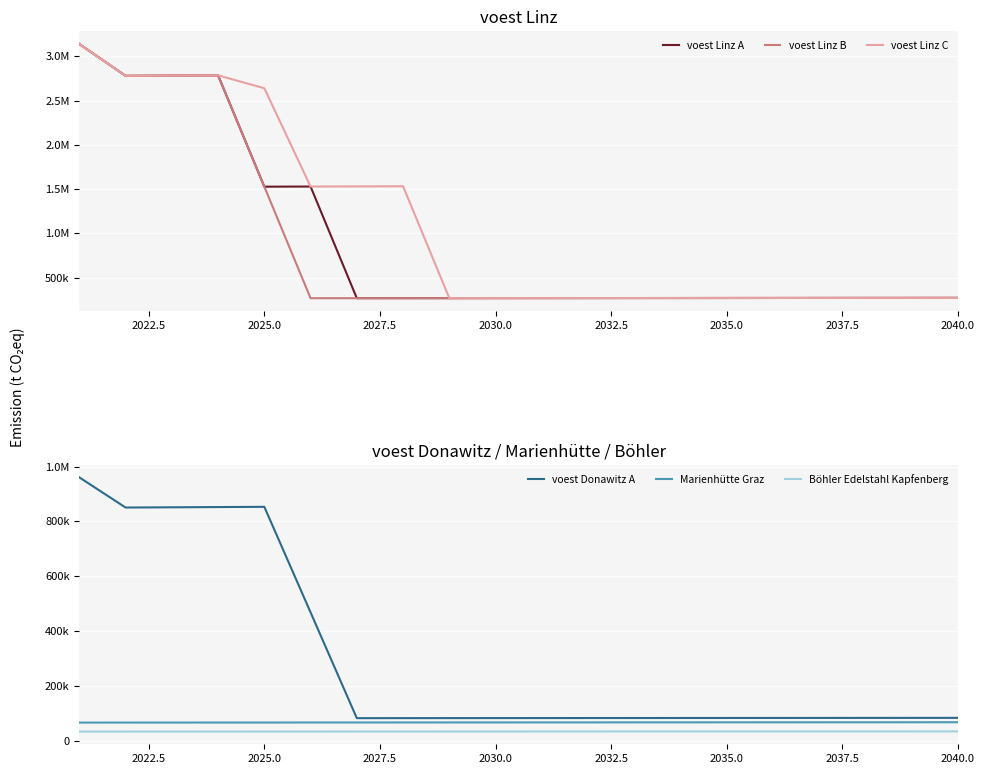

At how many categories does at least one series exceed 1132543?

8